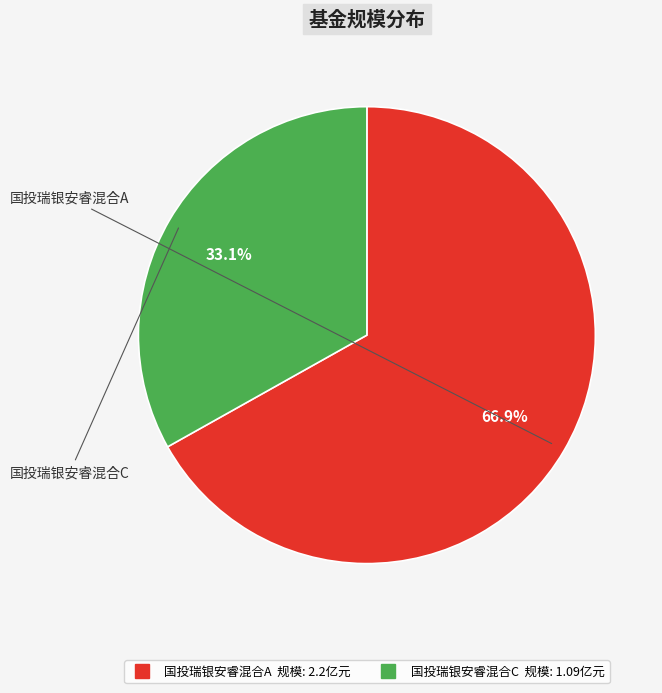

To the nearest percent, what is the average slice percentage?

50%